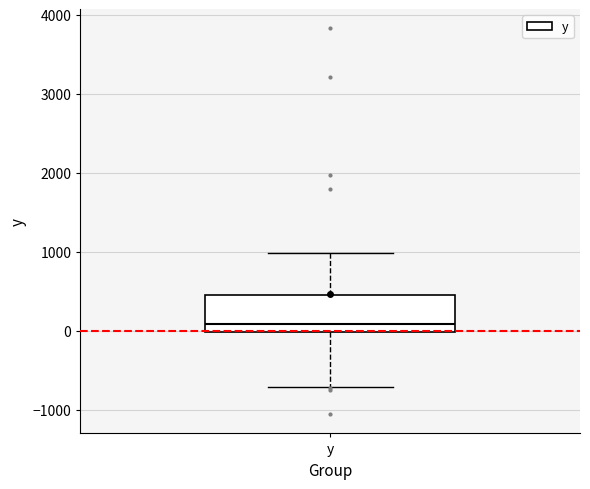

Read this box plot against the y-axis: the position of the median line, the range covered by the box, and the ends of both whiskers. The values are not printed on the chart, so give them approximately, as read against the axis.

median 100, box 0 to 500, whiskers -700 to 1000